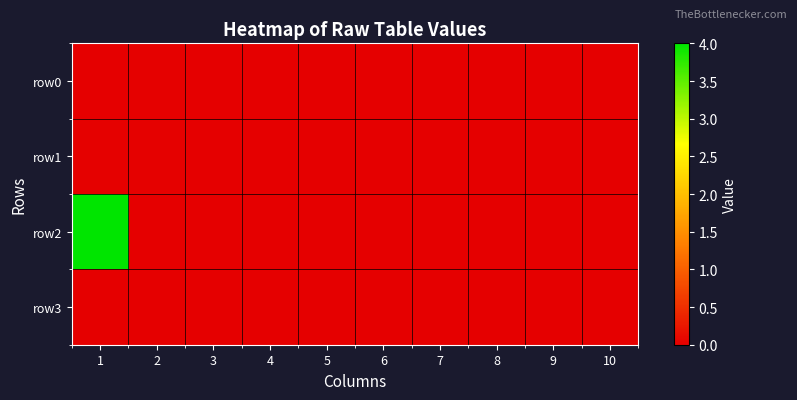

List the series in order of their peak value, highest first.

row2, row0, row1, row3